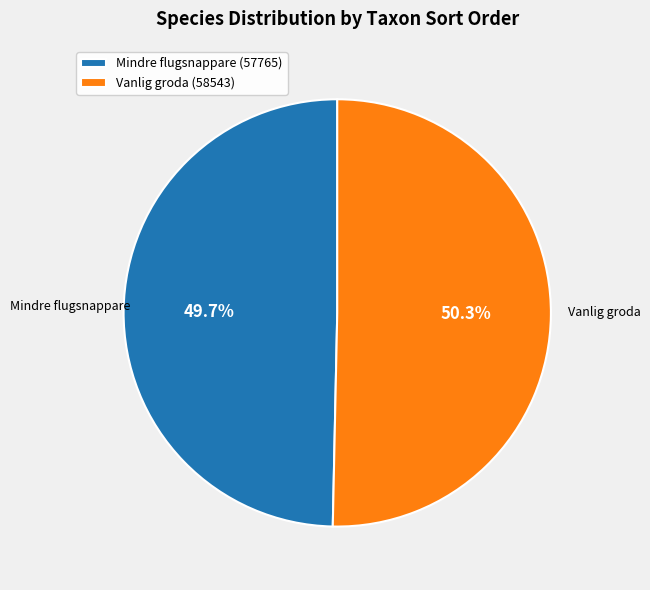

Is there a majority slice in this chart?

Yes